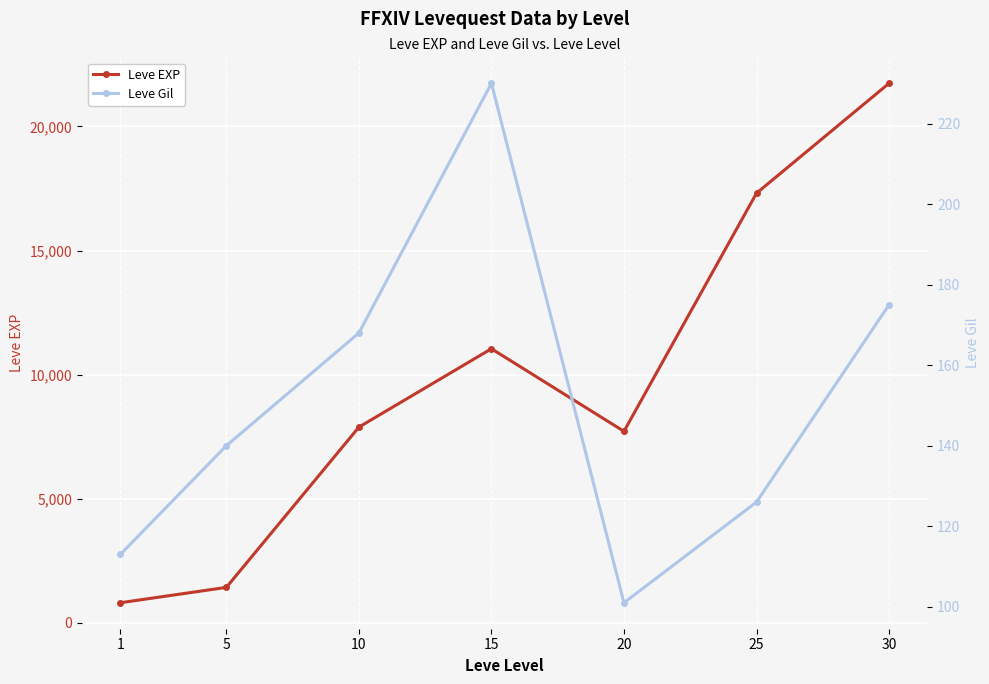

What is the value of the Leve Gil point at the 2nd from the left?

140